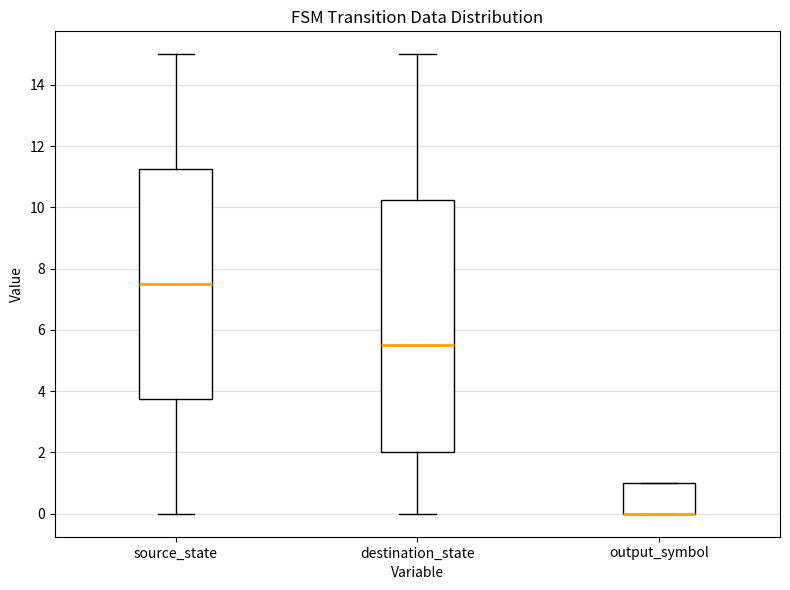

Comparing the boxes themselves (not the whiskers), which one is the tallest?

destination_state